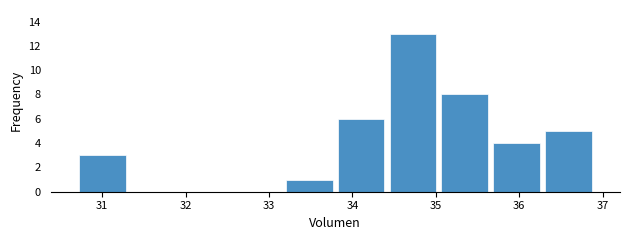

What is the height of the bar covering 36.3 to 36.9 on the x-axis? Neither the bar edges nor the heights are printed on the chart, so give them approximately, as read against the axes.

5